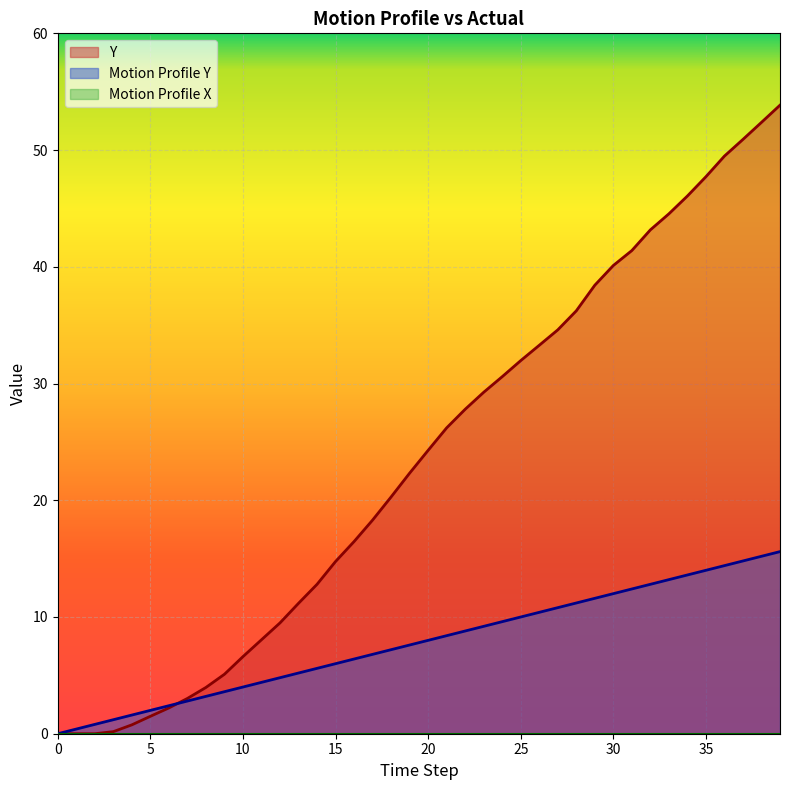

What is the sum of all Y values?

939.2